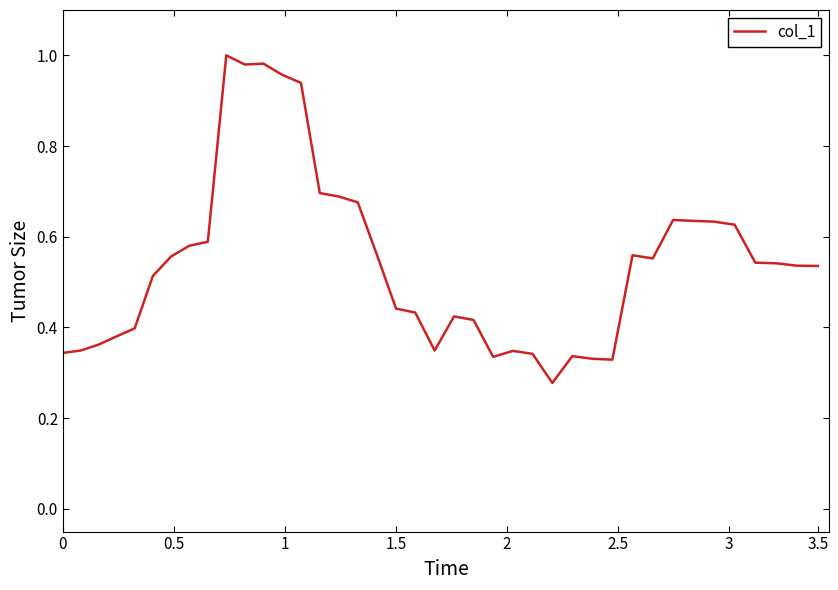

Is this an area chart (filled region under the line)?

No